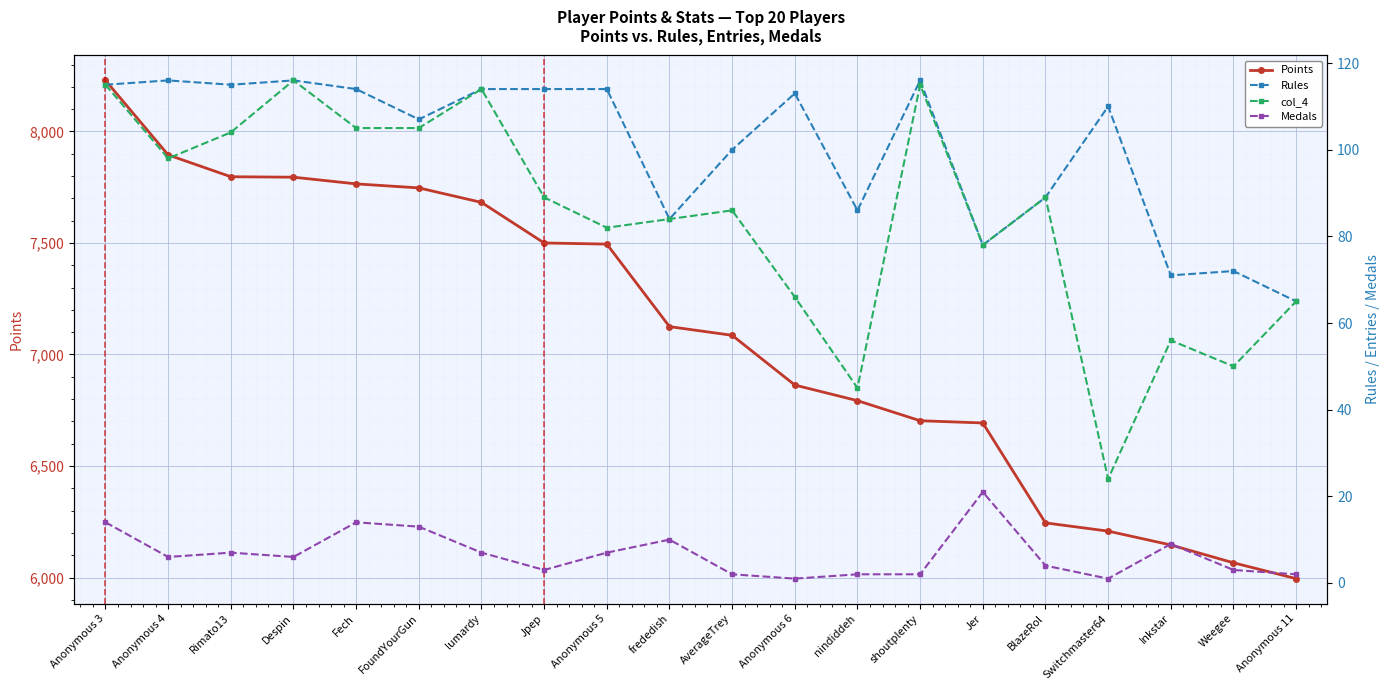

True or false: Points and col_4 intersect in this chart.

False